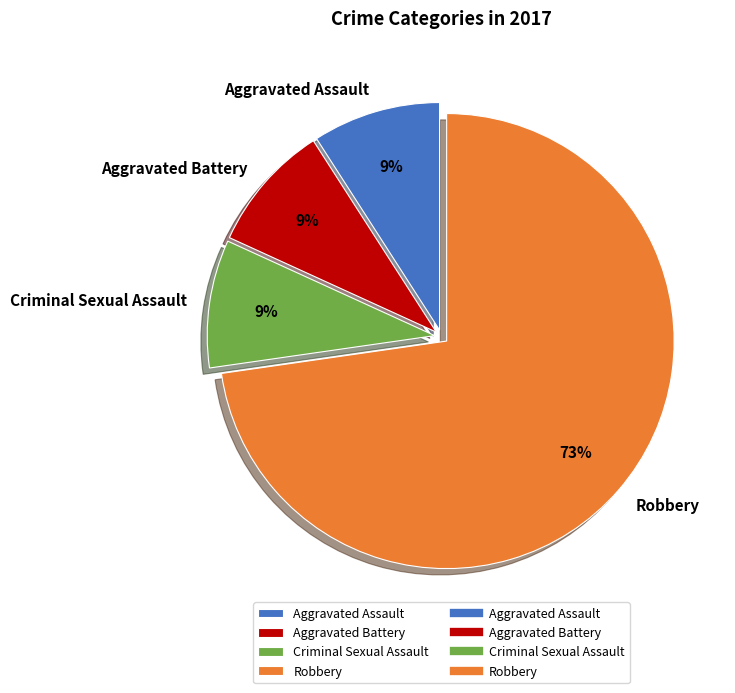

Is Robbery the majority of the pie?

Yes